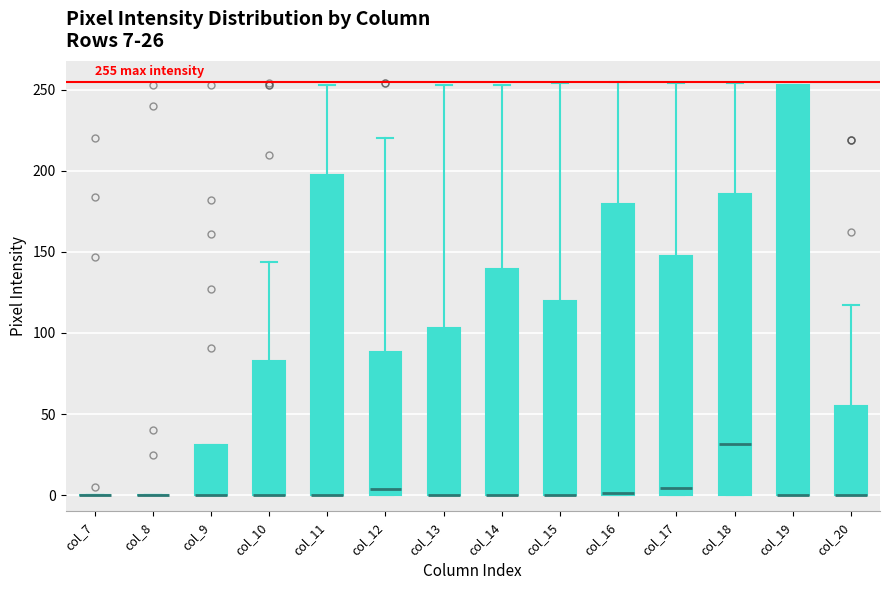

Comparing the boxes themselves (not the whiskers), which one is the tallest?

col_19